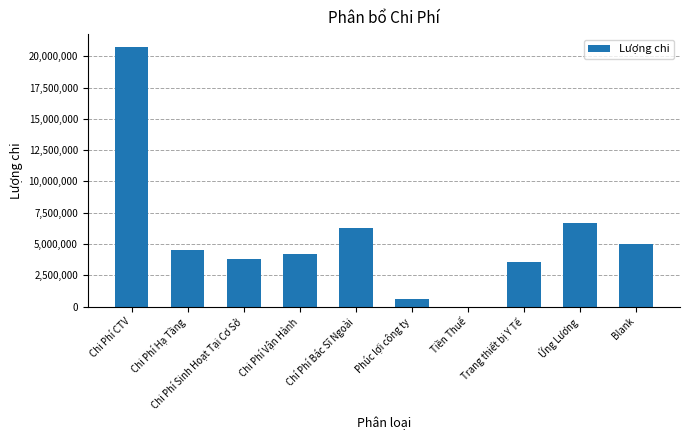

What value does the data have at Phúc lợi công ty?

600000